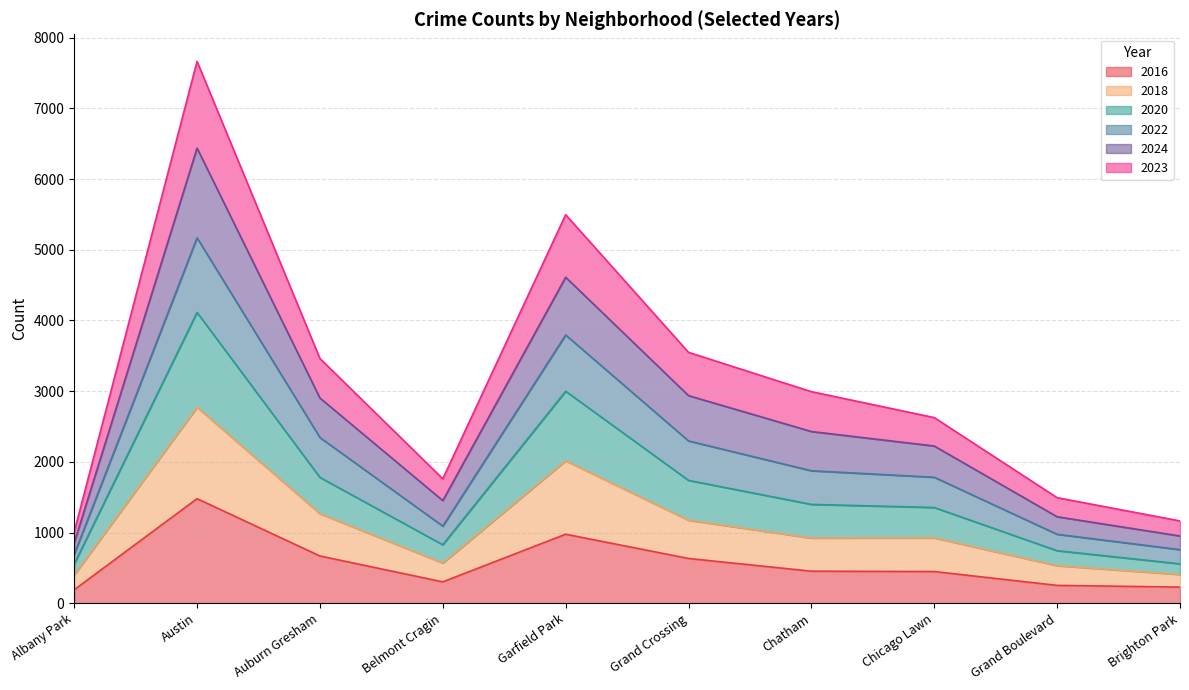

The value of 2016 at Grand Crossing is 907. True or false?

False